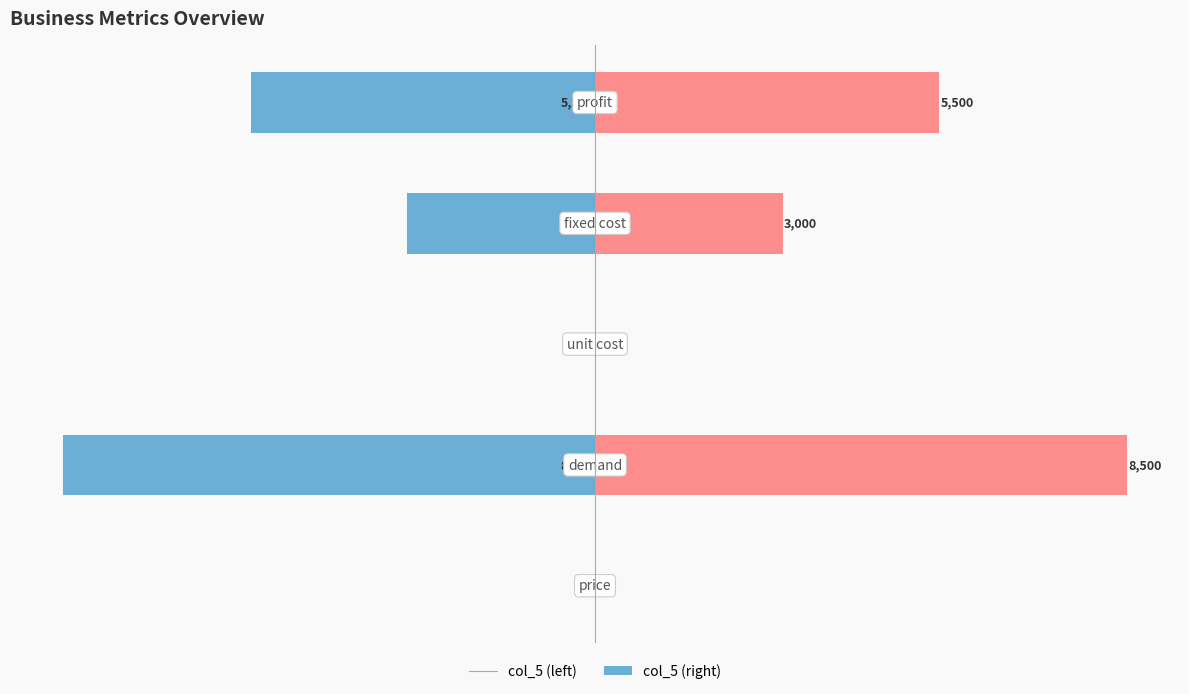

Between −7500 and 0, which series saw the biggest shift?

col_5 (left)